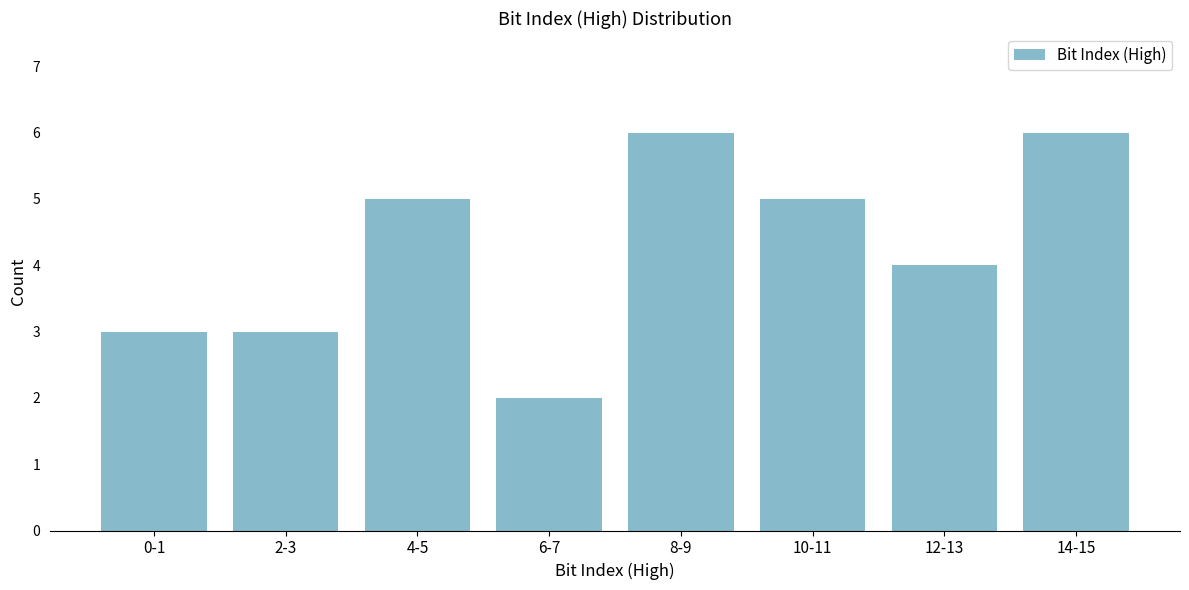

Reading right to left, list all the values displayed in this chart.

14-15=6	12-13=4	10-11=5	8-9=6	6-7=2	4-5=5	2-3=3	0-1=3